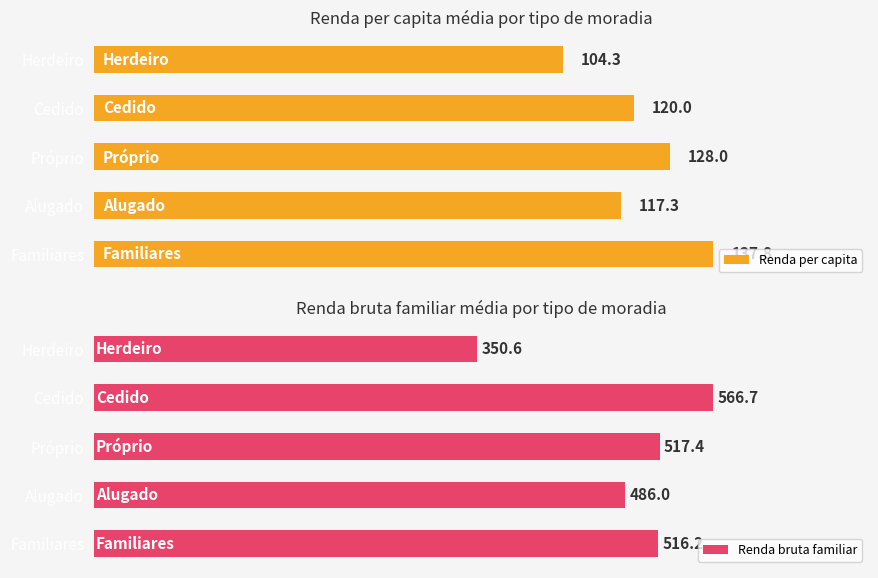

How many distinct data groups are displayed?

2